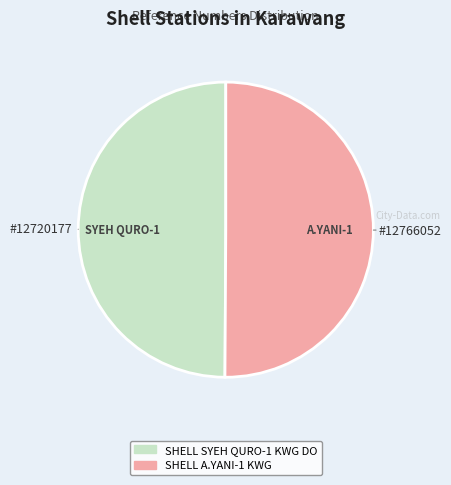

Combined, do SHELL A.YANI-1 KWG and SHELL SYEH QURO-1 KWG DO account for over 50%?

Yes